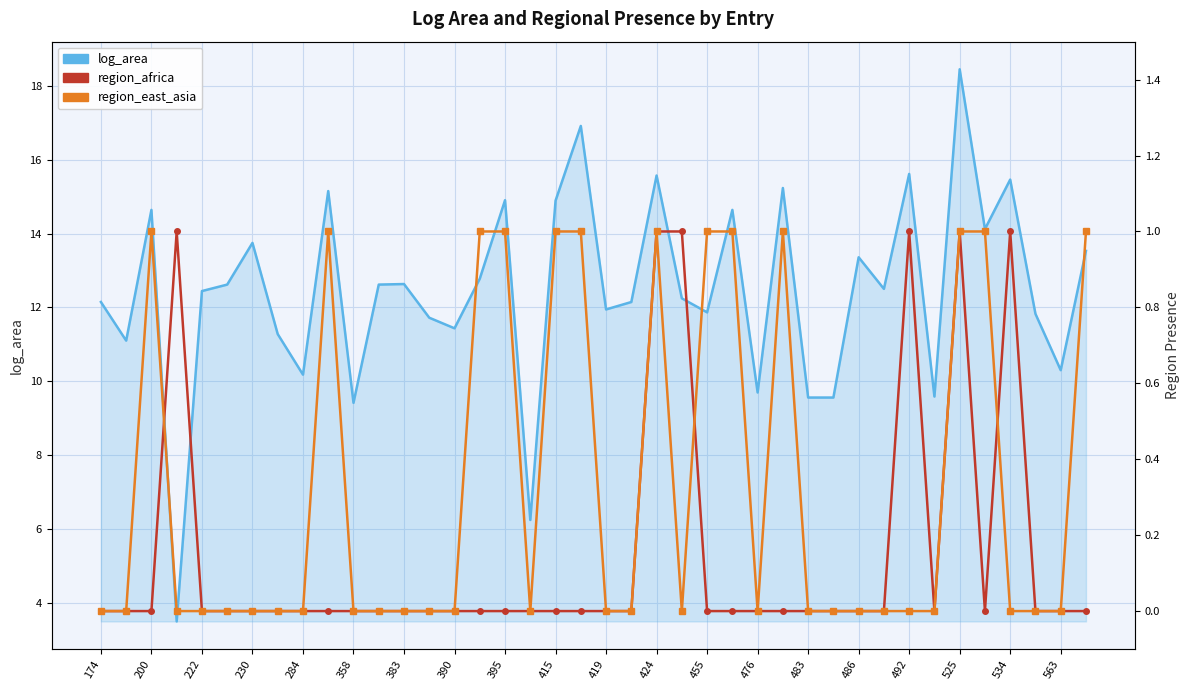

Which series changed the most between 415 and 476?

log_area